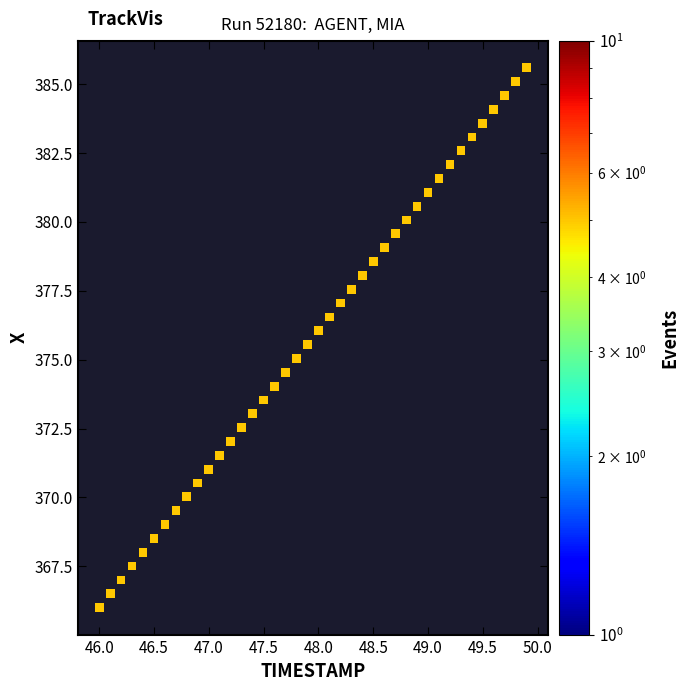

What is the range of Y values (max minus min)?

19.6